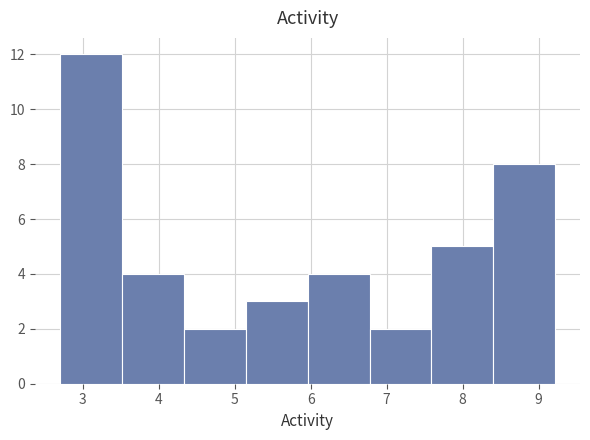

Reading left to right, list every bar in this chart as the range it spans on the x-axis followed by its height. Neither the bar edges nor the heights are printed on the chart, so give them approximately, as read against the axes.

2.7 to 3.5: 12
3.5 to 4.3: 4
4.3 to 5.1: 2
5.1 to 6.0: 3
6.0 to 6.8: 4
6.8 to 7.6: 2
7.6 to 8.4: 5
8.4 to 9.2: 8